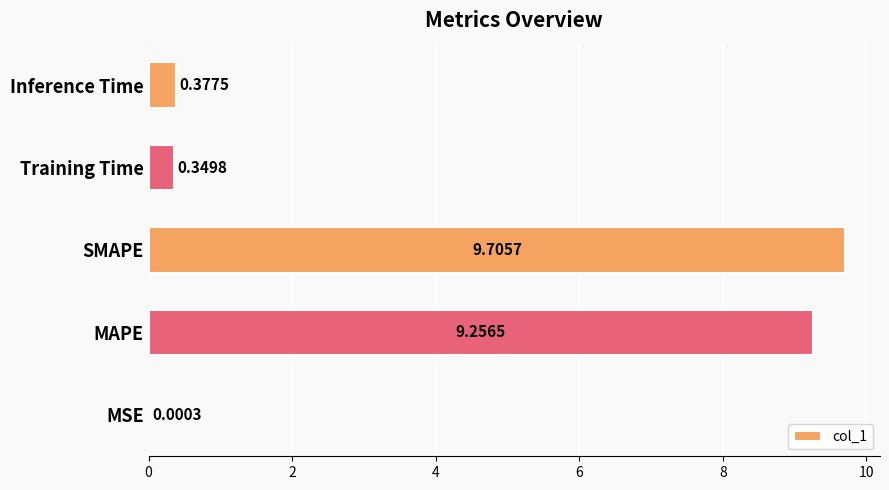

What is the sum of all values?

19.7